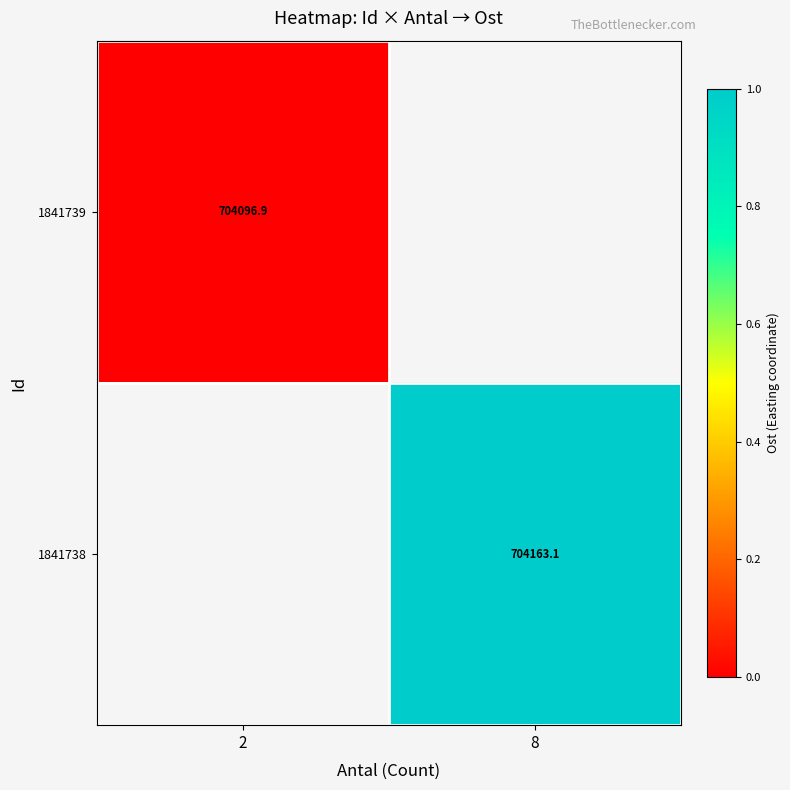

Is it true that 1841738 equals 704163.1 at 8?

True